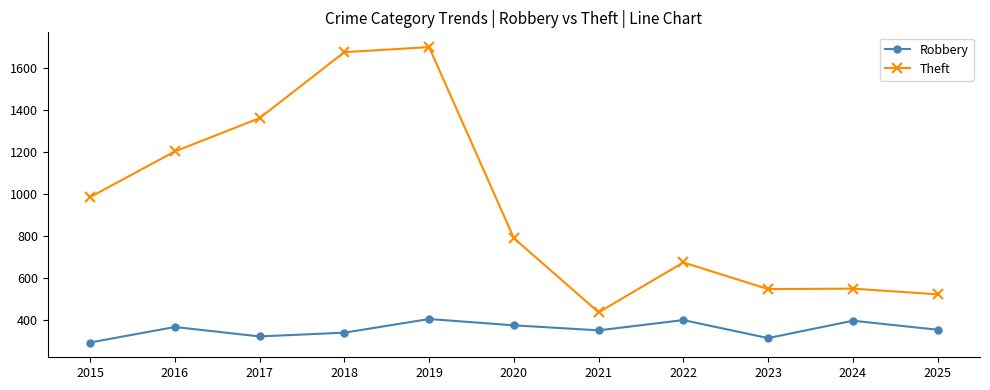

What is the value of the Theft point at the 7th from the left?

436